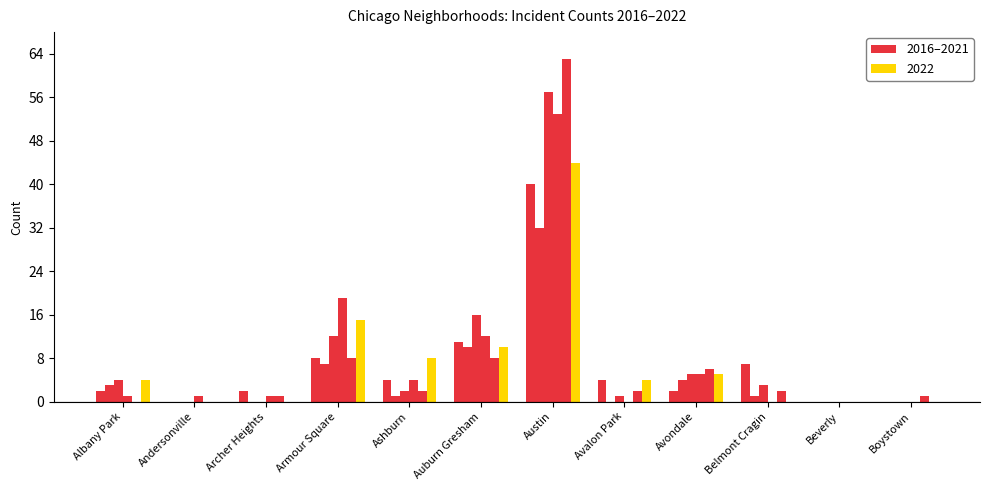

Reading left to right, list all the values displayed in this chart.

2022: 4	0	0	15	8	10	44	4	5	0	0	0
2017: 3	0	0	7	1	10	32	0	4	1	0	0
2018: 4	0	0	12	2	16	57	1	5	3	0	0
2021: 0	0	1	8	2	8	63	2	6	2	0	1
2019: 1	1	1	19	4	12	53	0	5	0	0	0
2016: 2	0	2	8	4	11	40	4	2	7	0	0